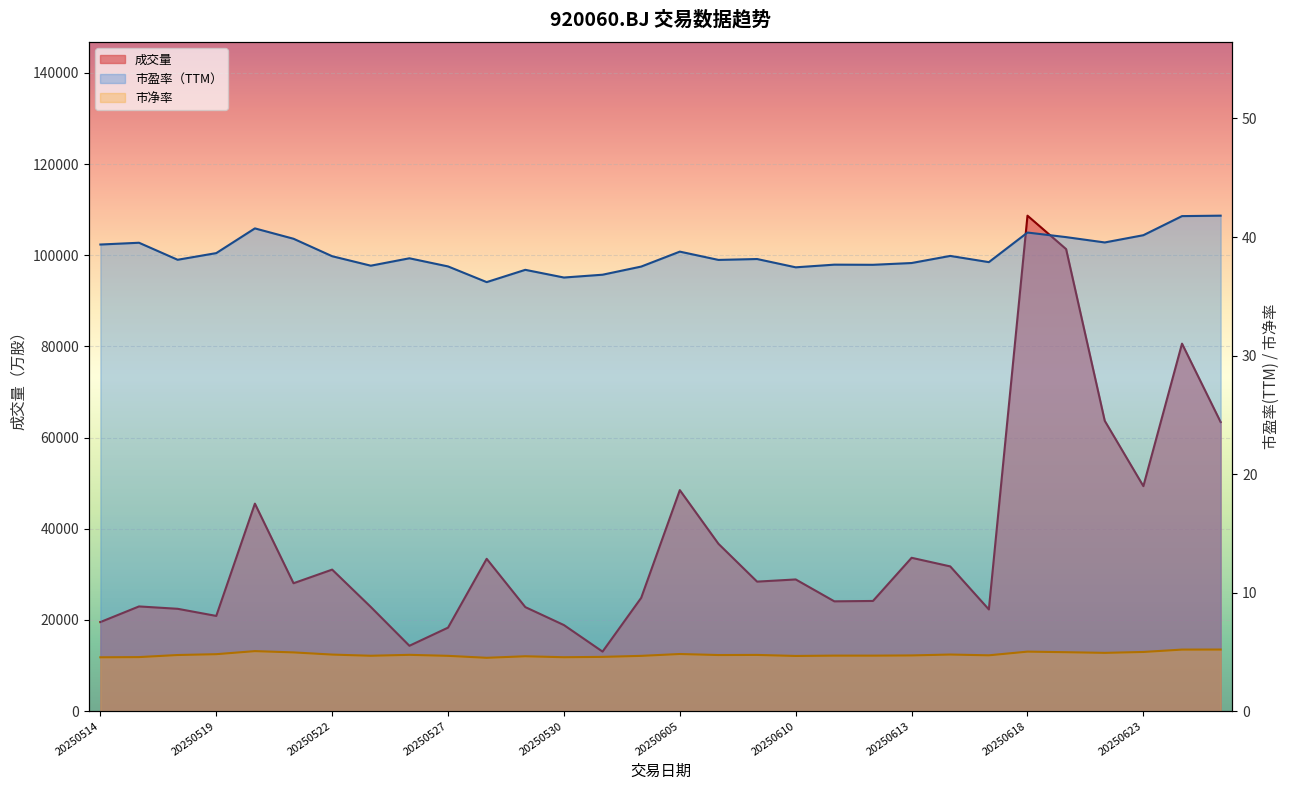

Rank the series at 20250623 from highest to lowest value.

成交量, 市盈率（TTM）, 市净率